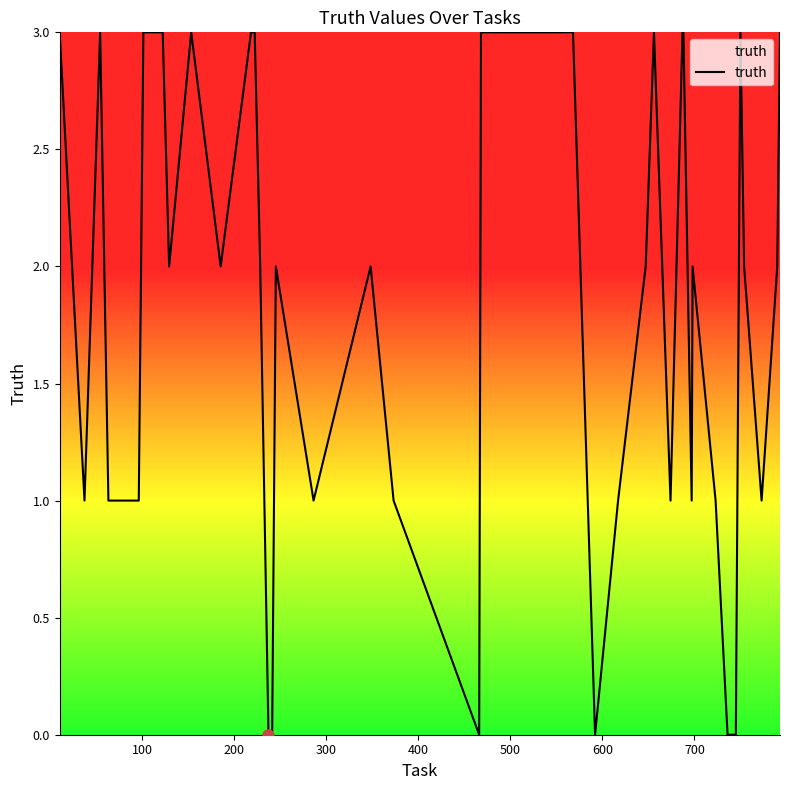

What is the greatest value displayed?

3